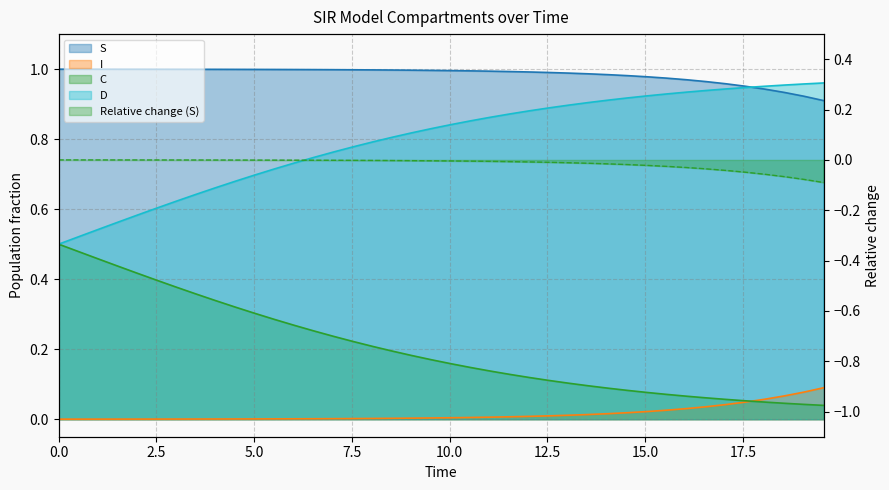

Rank the series by their maximum value, from highest to lowest.

S, D, C, I